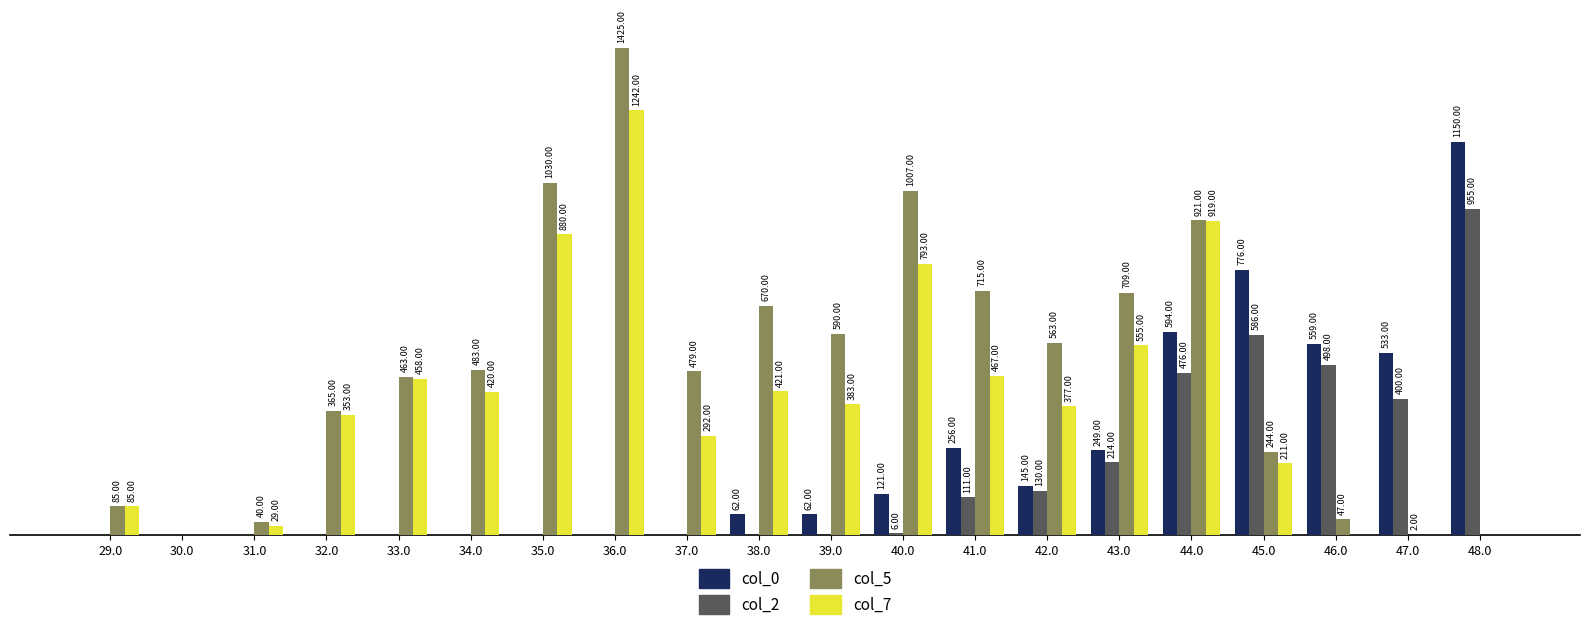

Which series changed the most between 32.0 and 35.0?

col_5